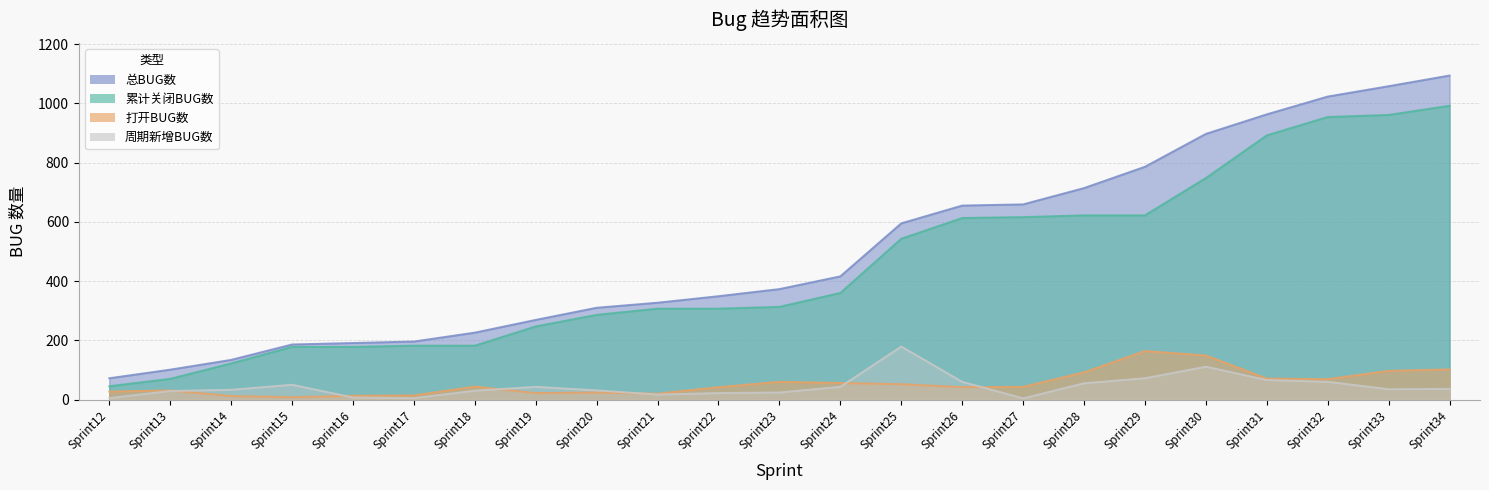

True or false: 总BUG数 has more than 1 interior local peaks.

False